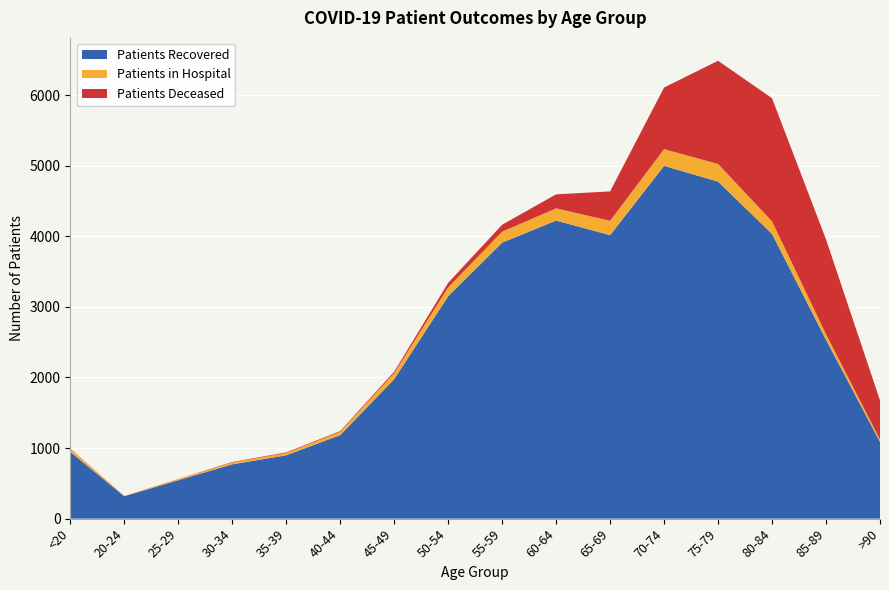

Reading right to left, transcribe all the data shown in this chart.

Patients Recovered: >90=1087	85-89=2533	80-84=4033	75-79=4773	70-74=4997	65-69=4015	60-64=4222	55-59=3909	50-54=3150	45-49=1975	40-44=1183	35-39=897	30-34=769	25-29=544	20-24=317	<20=946
Patients in Hospital: >90=34	85-89=79	80-84=178	75-79=251	70-74=236	65-69=203	60-64=173	55-59=155	50-54=126	45-49=85	40-44=47	35-39=32	30-34=26	25-29=16	20-24=5	<20=41
Patients Deceased: >90=554	85-89=1343	80-84=1744	75-79=1461	70-74=873	65-69=417	60-64=198	55-59=99	50-54=63	45-49=21	40-44=10	35-39=9	30-34=7	25-29=2	20-24=1	<20=5